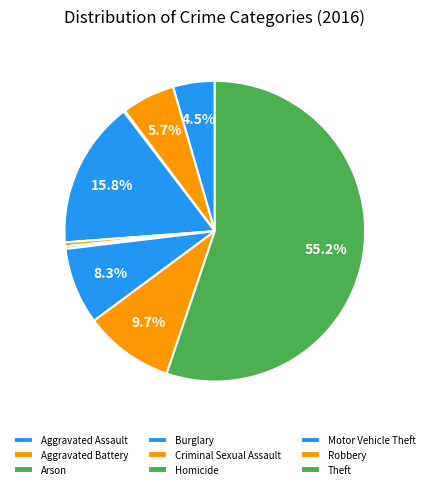

Rank the categories by value from highest to lowest.

Theft, Burglary, Robbery, Motor Vehicle Theft, Aggravated Battery, Aggravated Assault, Criminal Sexual Assault, Homicide, Arson